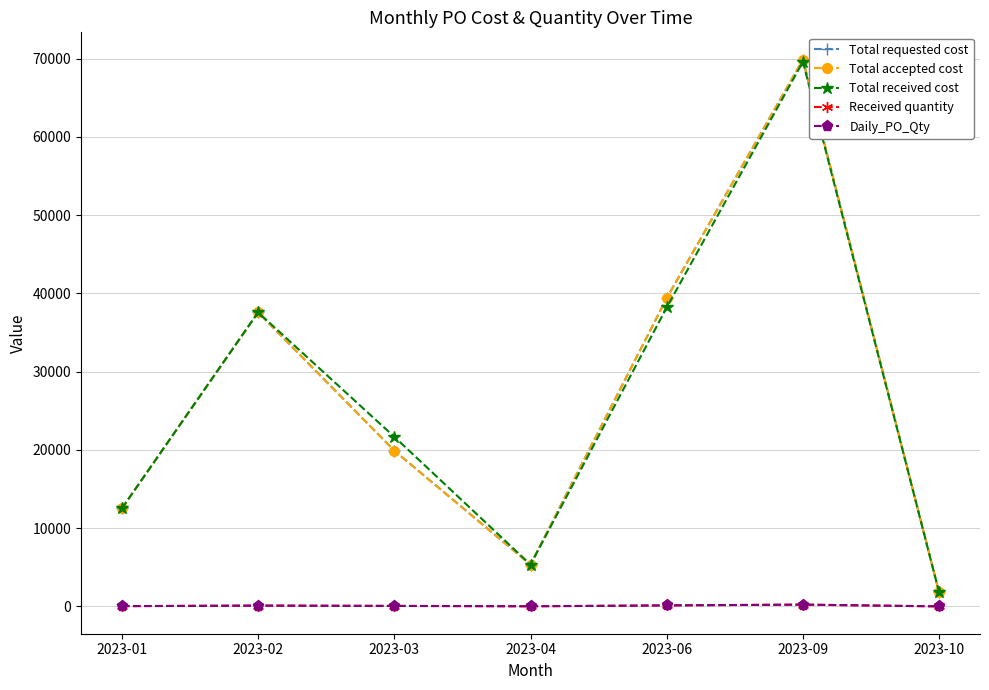

Reading left to right, list all the values displayed in this chart.

Total requested cost: 2023-01=12528	2023-02=37584	2023-03=19908	2023-04=5346	2023-06=39402	2023-09=69876	2023-10=1782
Total accepted cost: 2023-01=12528	2023-02=37584	2023-03=19908	2023-04=5346	2023-06=39402	2023-09=69876	2023-10=1782
Total received cost: 2023-01=12528	2023-02=37584	2023-03=21681	2023-04=5346	2023-06=38214	2023-09=69615	2023-10=1782
Received quantity: 2023-01=36	2023-02=108	2023-03=67	2023-04=18	2023-06=132	2023-09=231	2023-10=6
Daily_PO_Qty: 2023-01=36	2023-02=108	2023-03=66	2023-04=18	2023-06=132	2023-09=234	2023-10=6